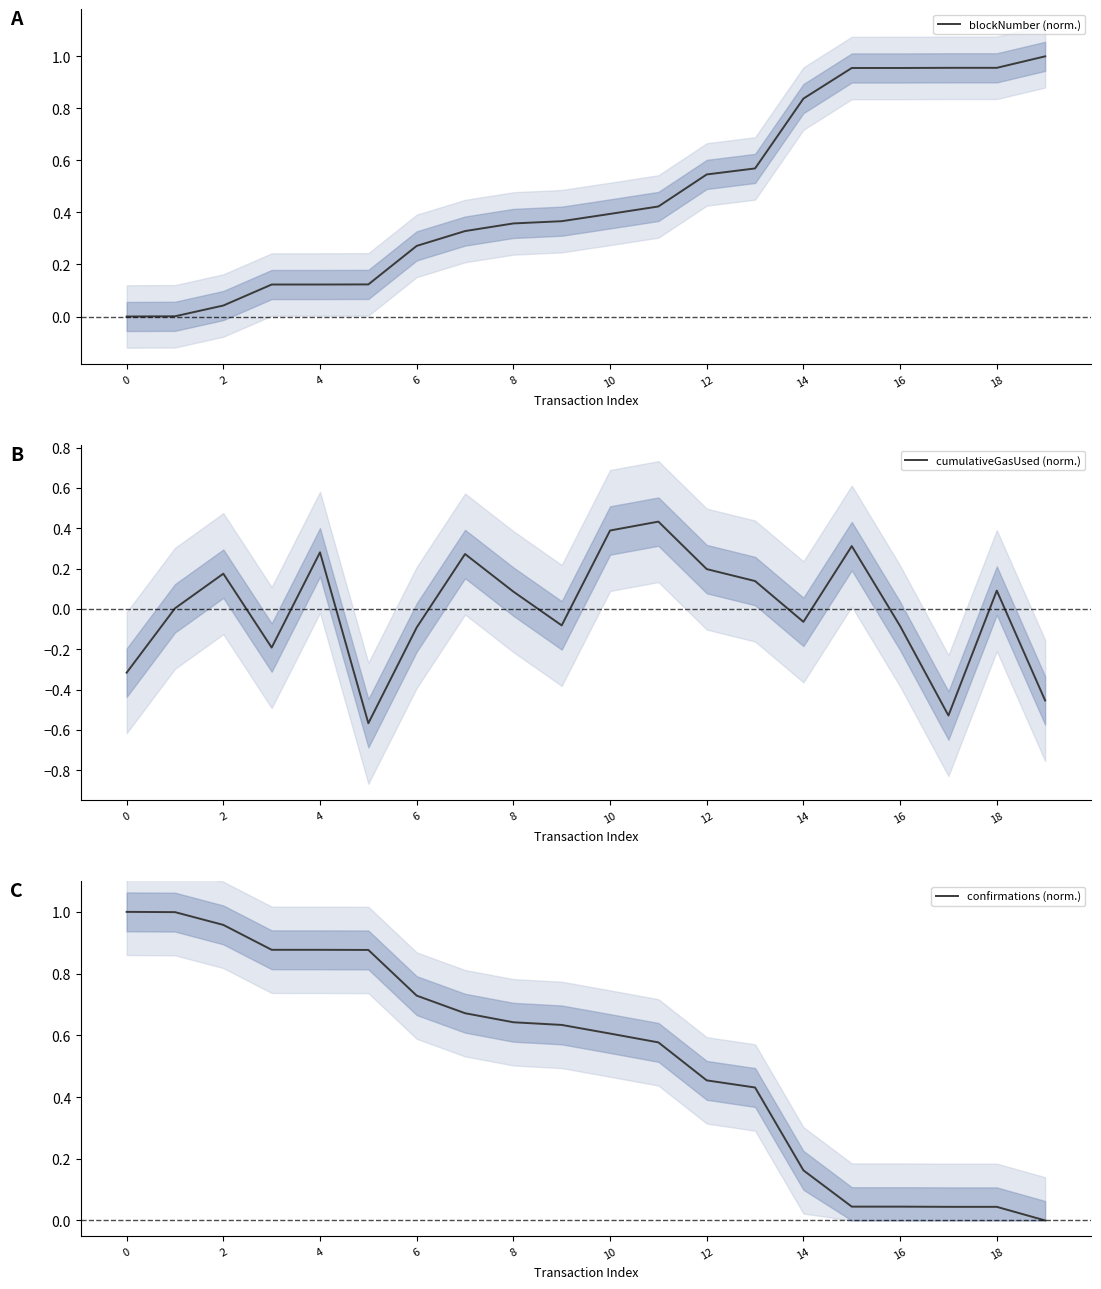

Which series changed the most between 12 and 17?

cumulativeGasUsed (norm.)